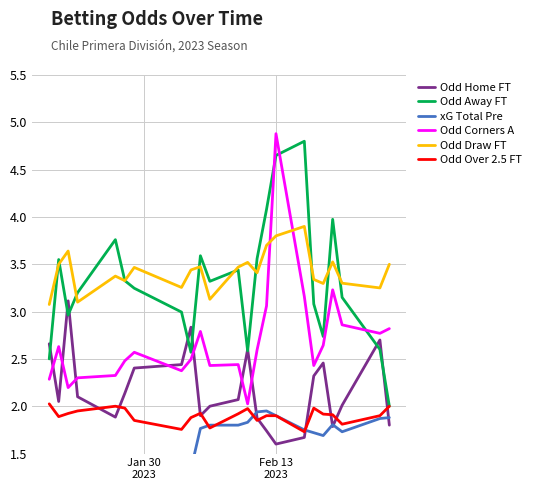

How many lines are shown in the chart?

6